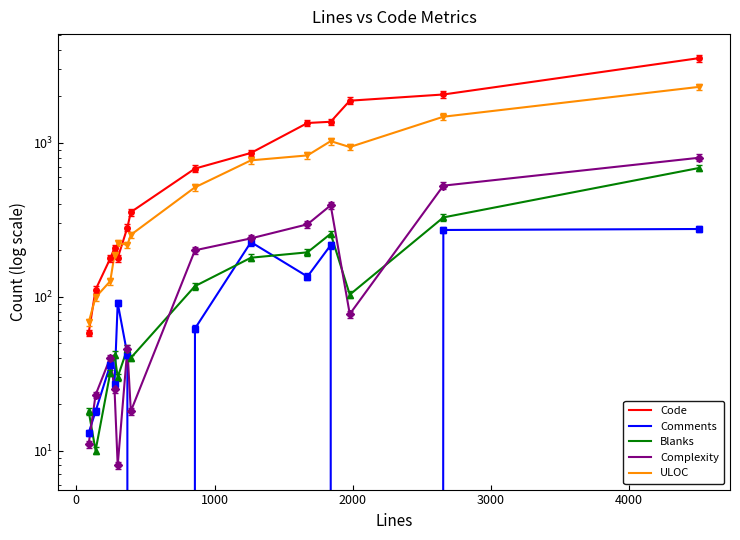

True or false: Blanks and ULOC intersect in this chart.

False